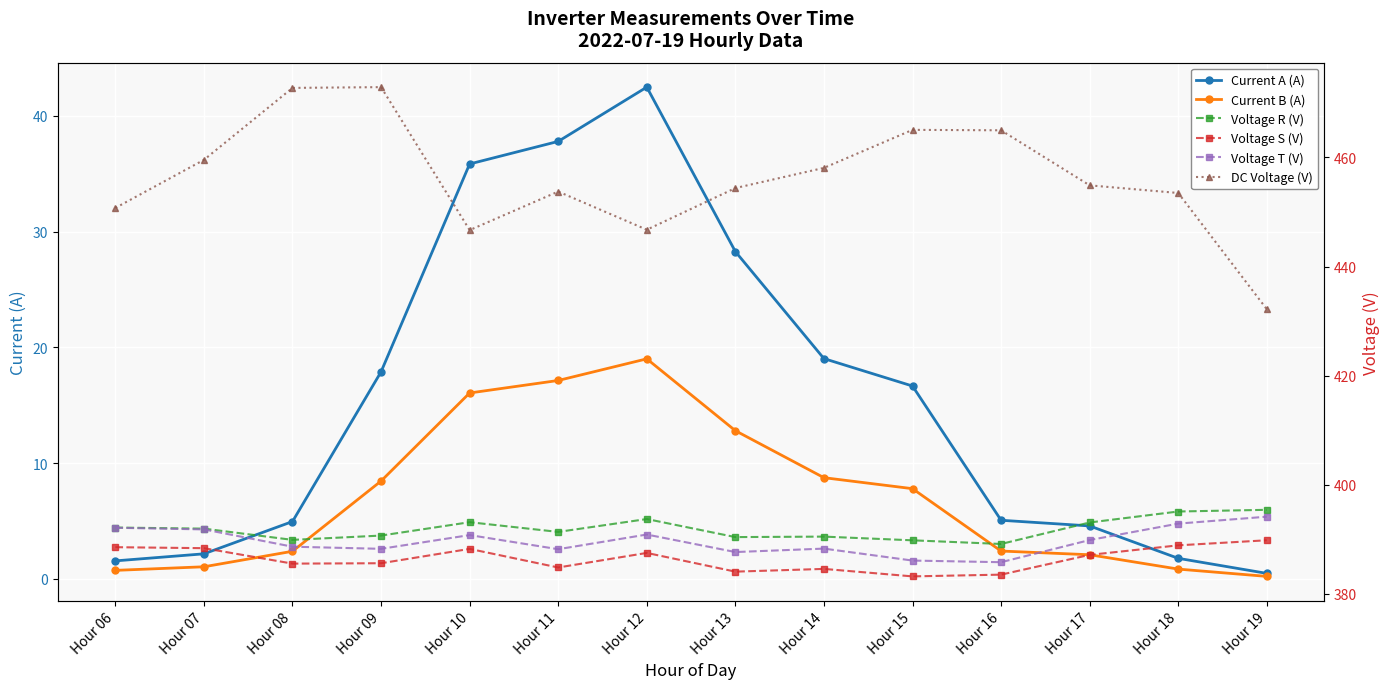

Which series has the largest total across all categories?

DC Voltage (V)